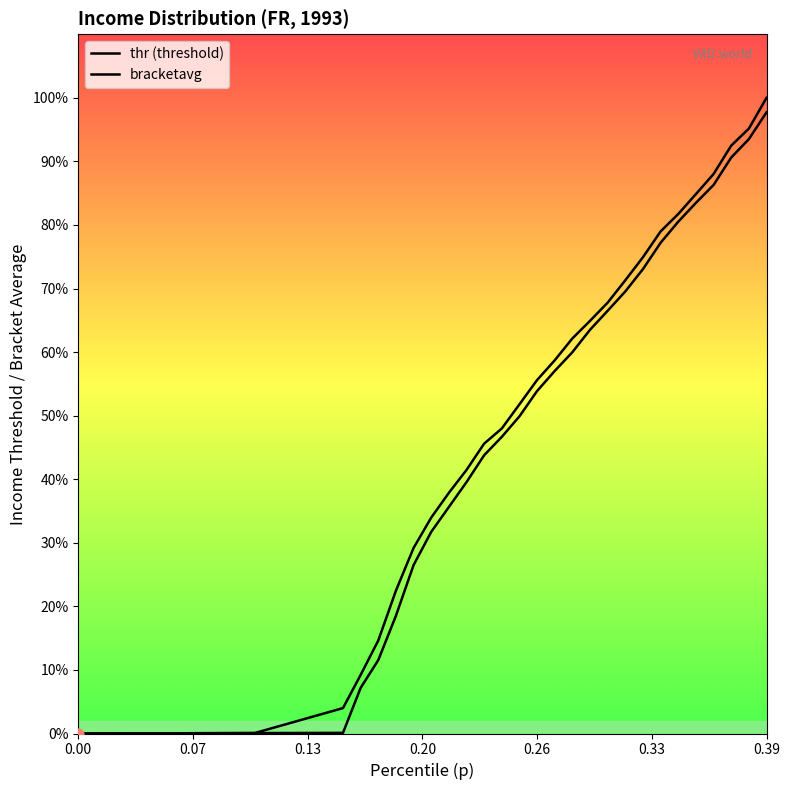

What are all the series names shown in the legend?

thr (threshold), bracketavg